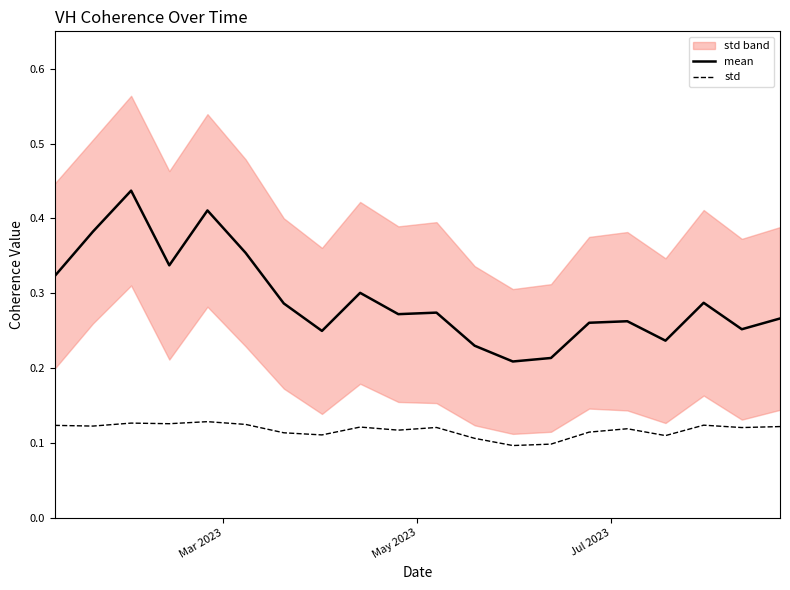

True or false: mean and std cross at least once.

False